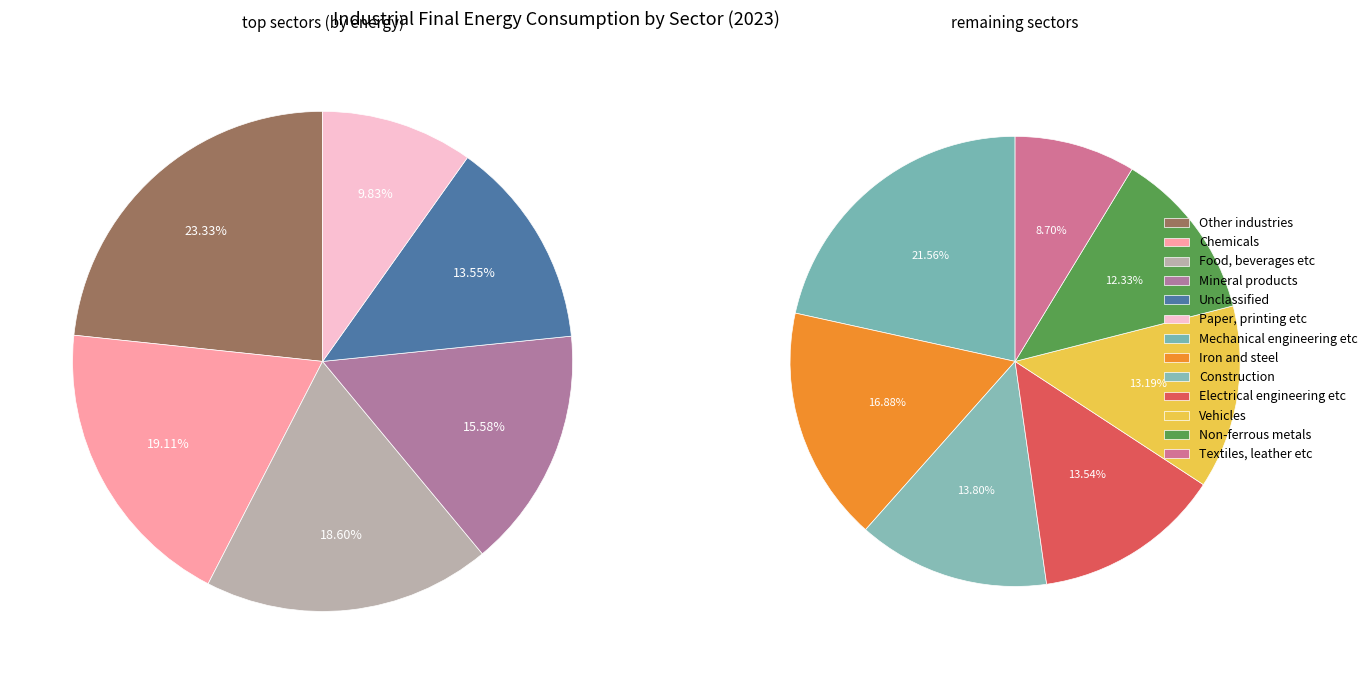

True or false: Food, beverages etc accounts for 1% of the total.

False